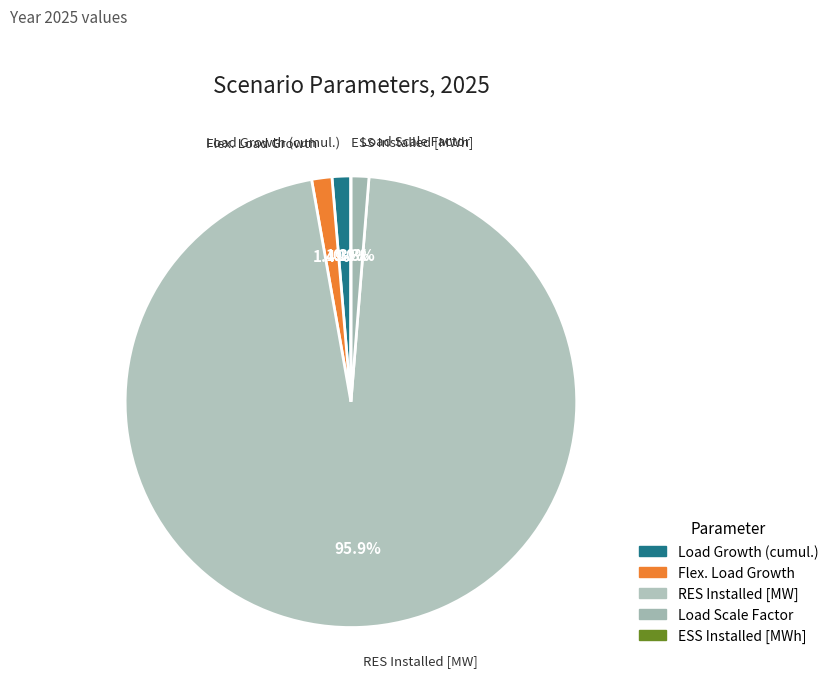

Does RES Installed [MW] represent more than half of the total?

Yes